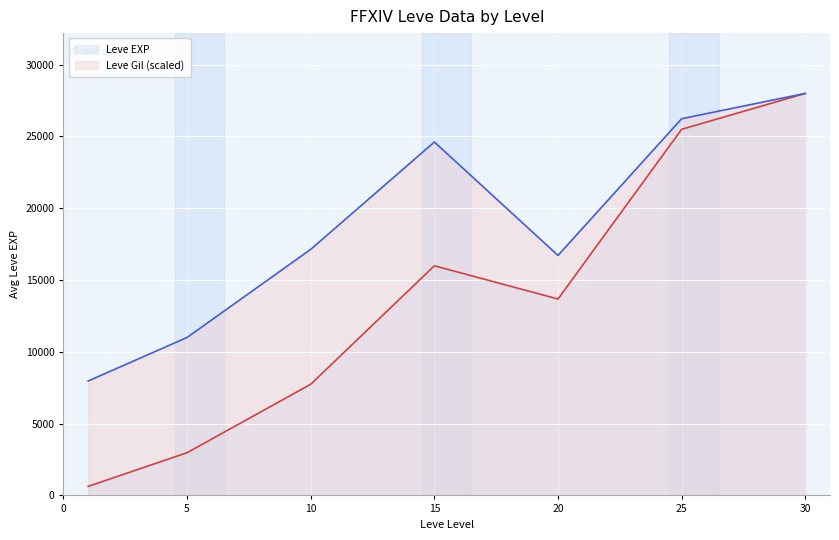

At which category is the sum across all series the highest?

30